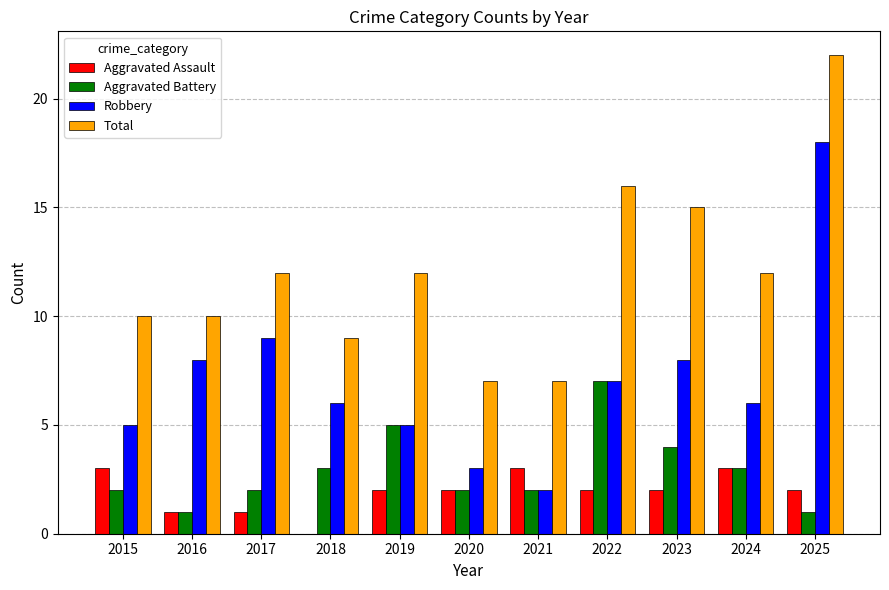

How many positive values does the Aggravated Assault series have?

10